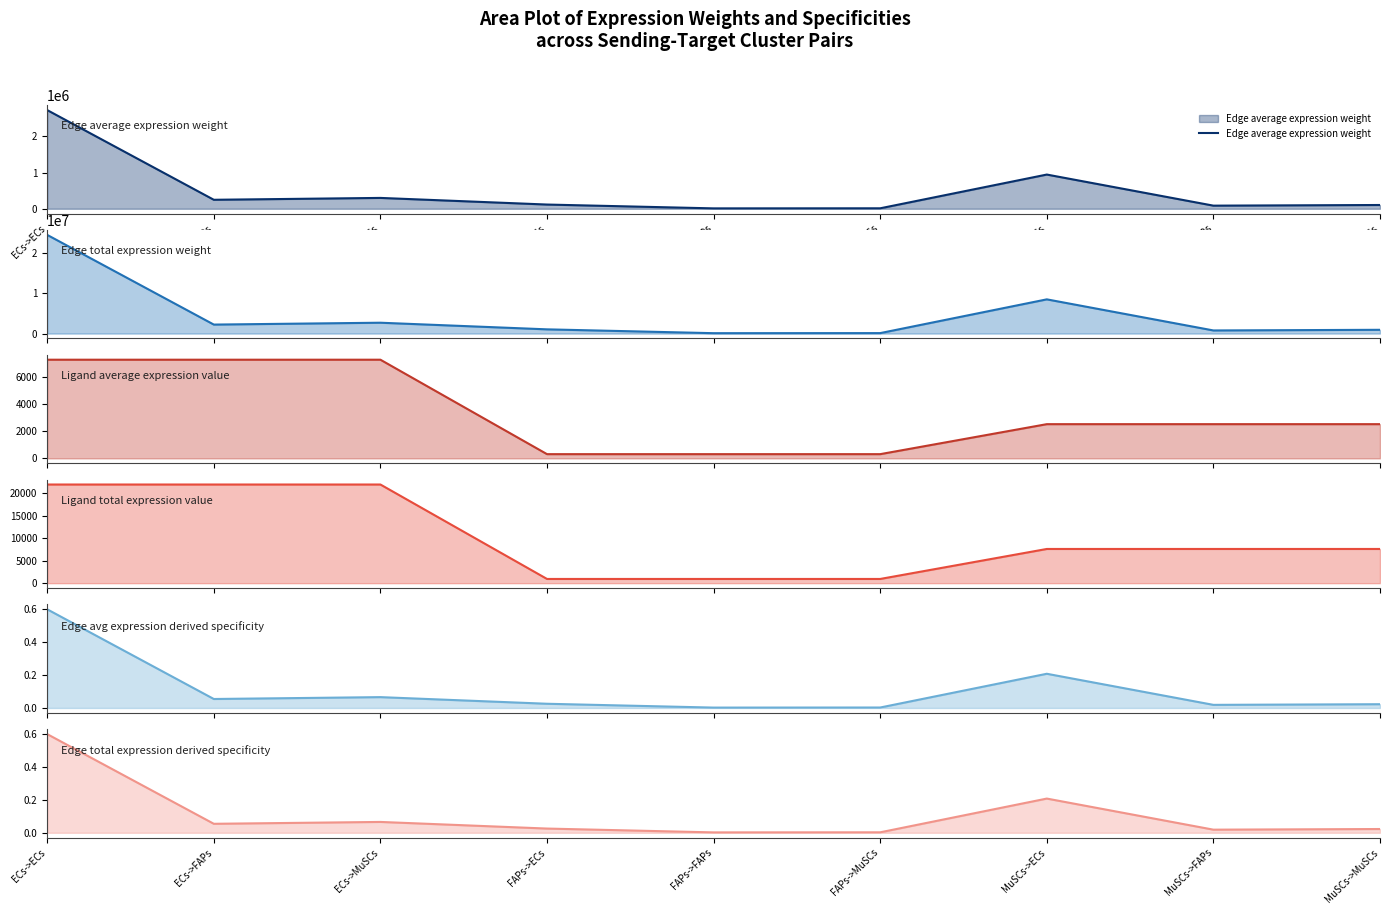

Which series has the largest range (max minus min)?

Edge total expression weight